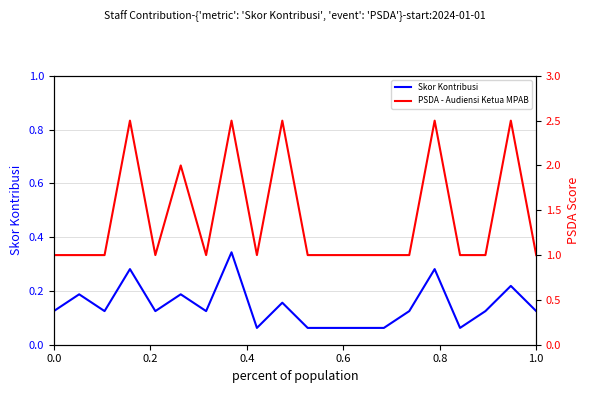

Is it true that Skor Kontribusi equals 0.2 at 0.0?

False